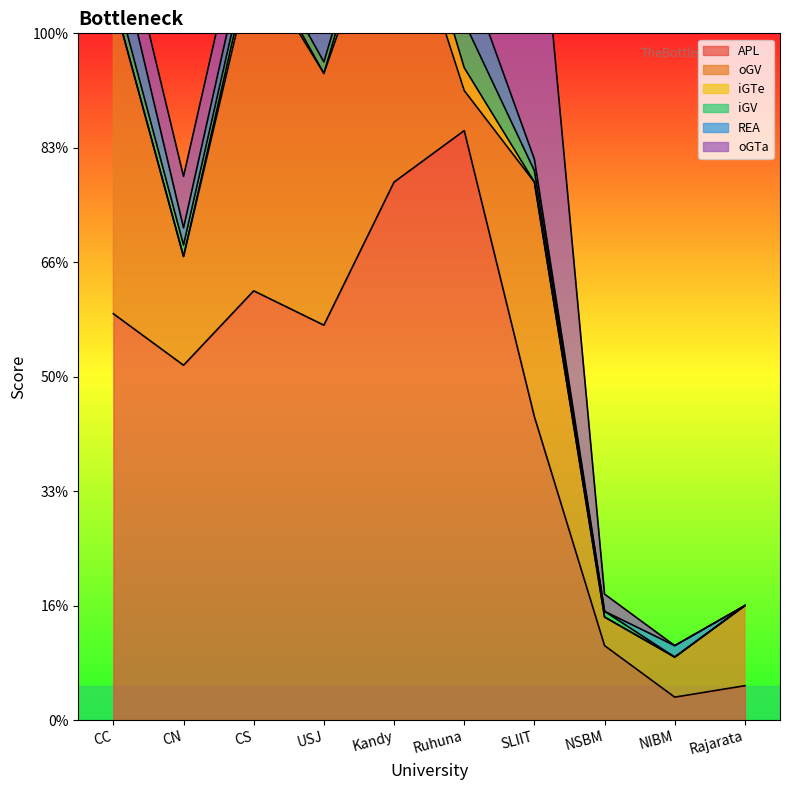

Rank the series by their maximum value, from lowest to highest.

iGTe, iGV, REA, oGTa, oGV, APL